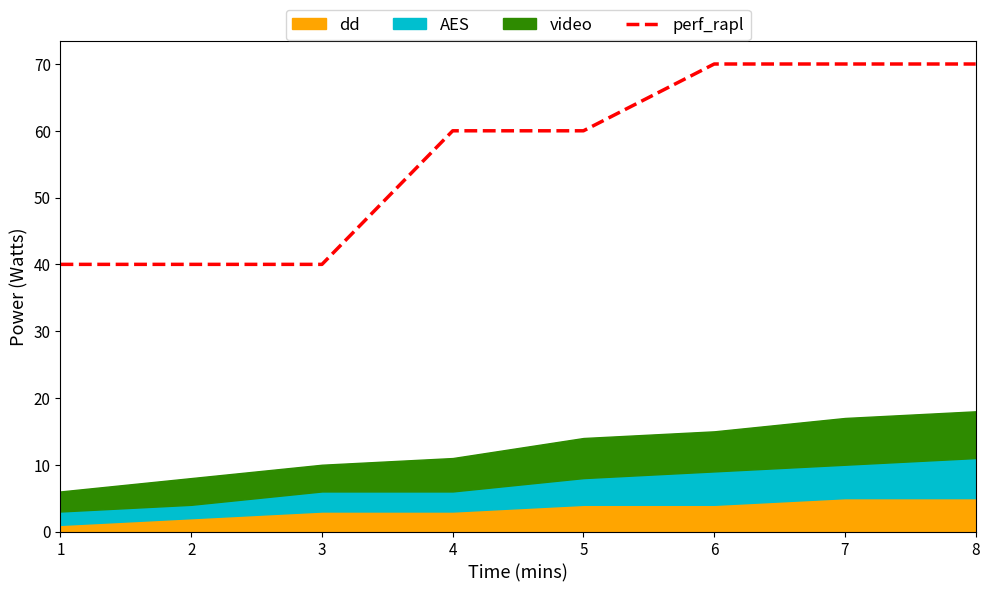

Which has a higher value, 3 or 7?

7